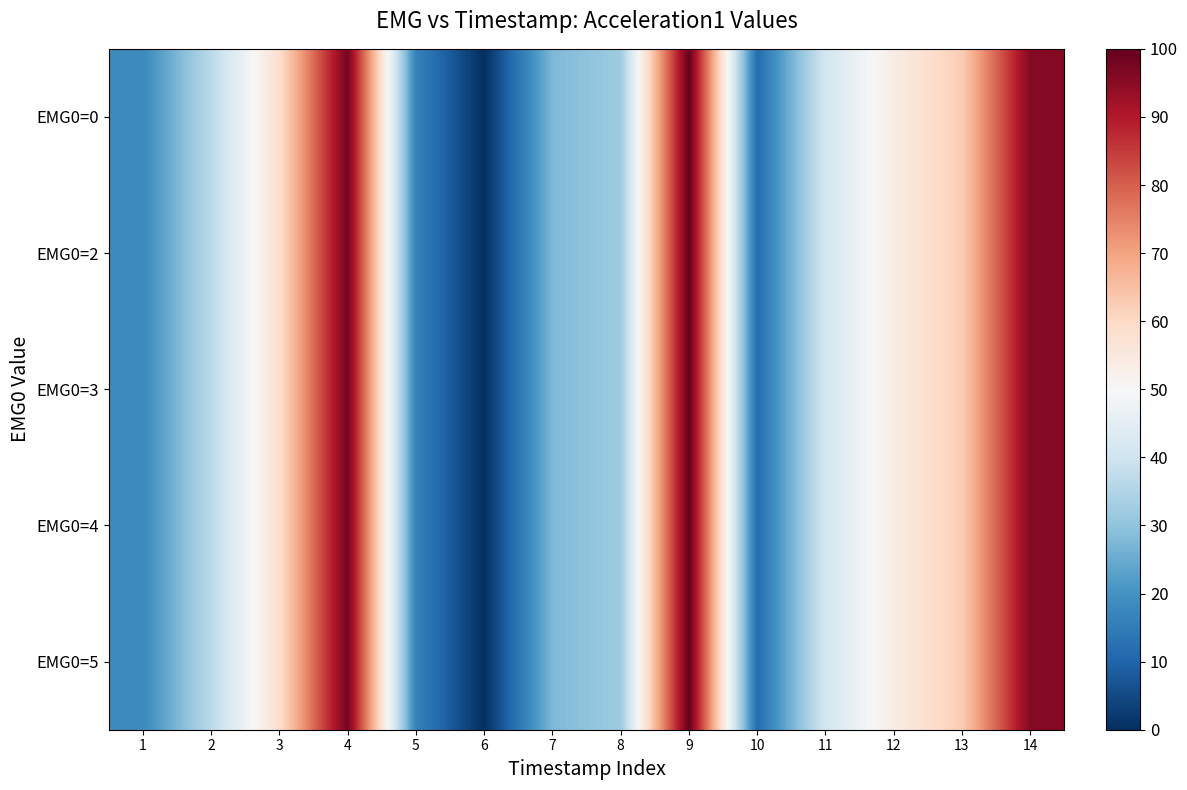

Rank the series by their maximum value, from lowest to highest.

row_0, row_1, row_2, row_3, row_4